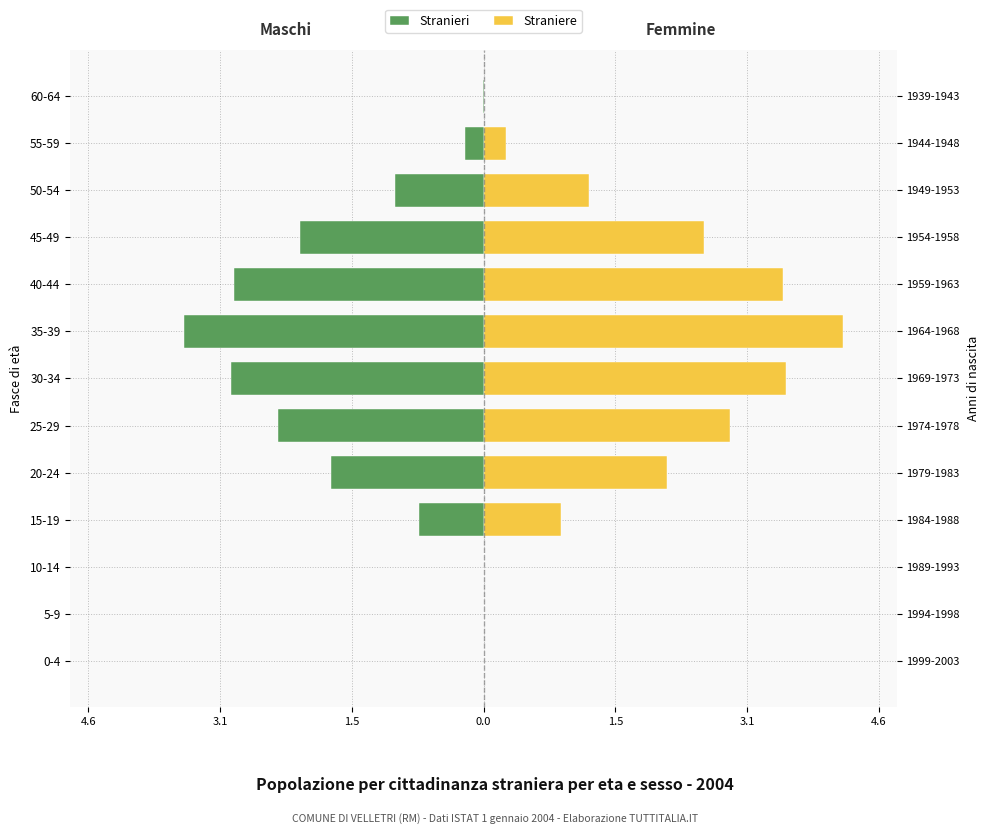

Is it true that Stranieri equals 1.4 at 0-4?

False